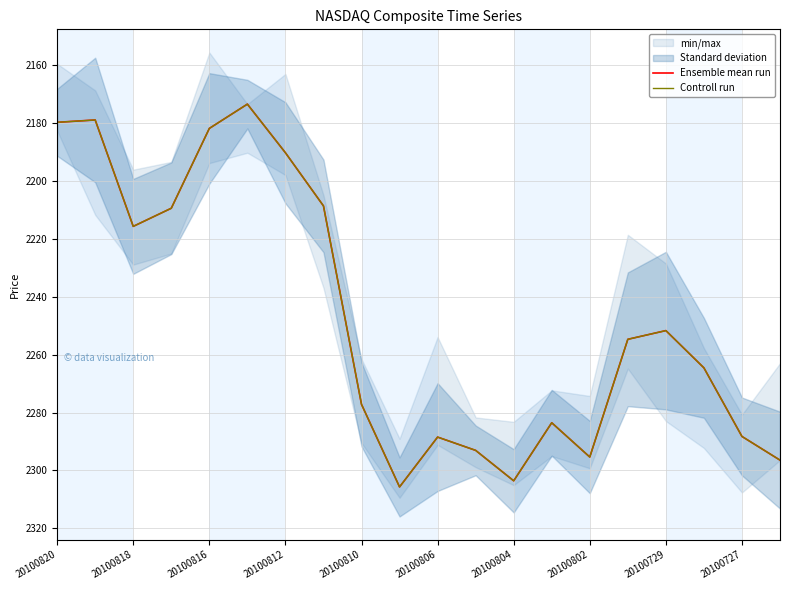

Where is the first local minimum for Controll run?

20100818